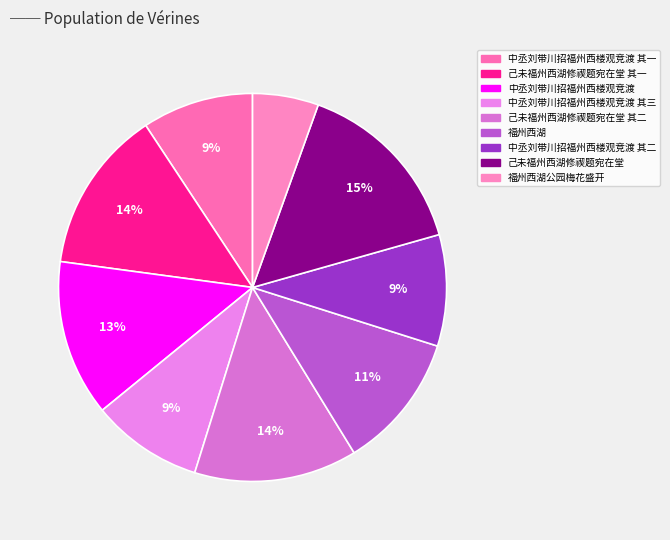

Count the number of slices in the pie.

9